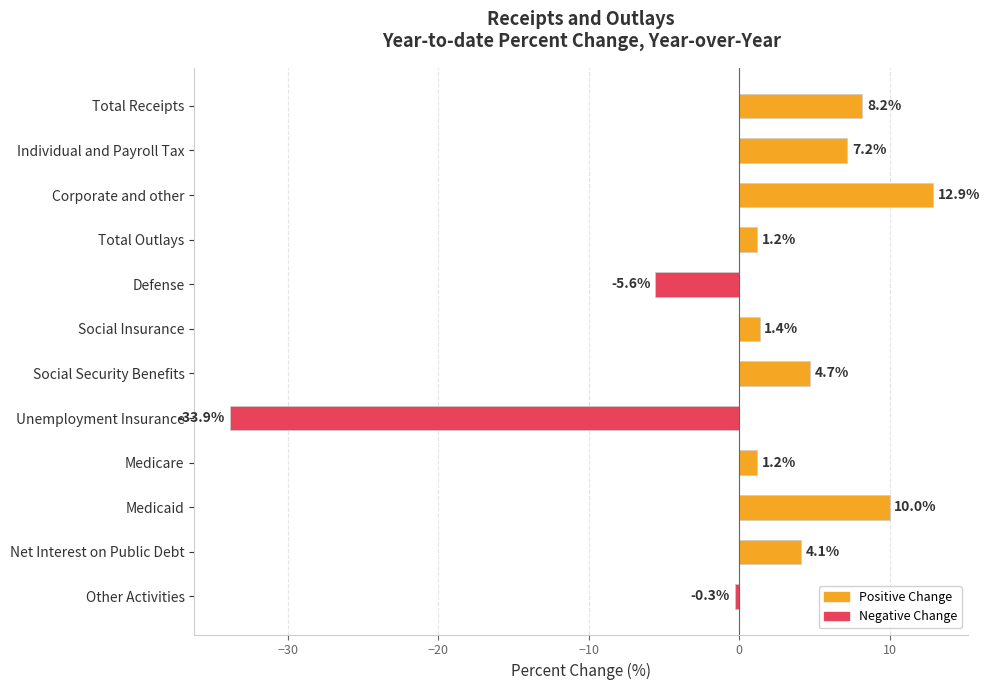

What is the sum of all values?

11.1